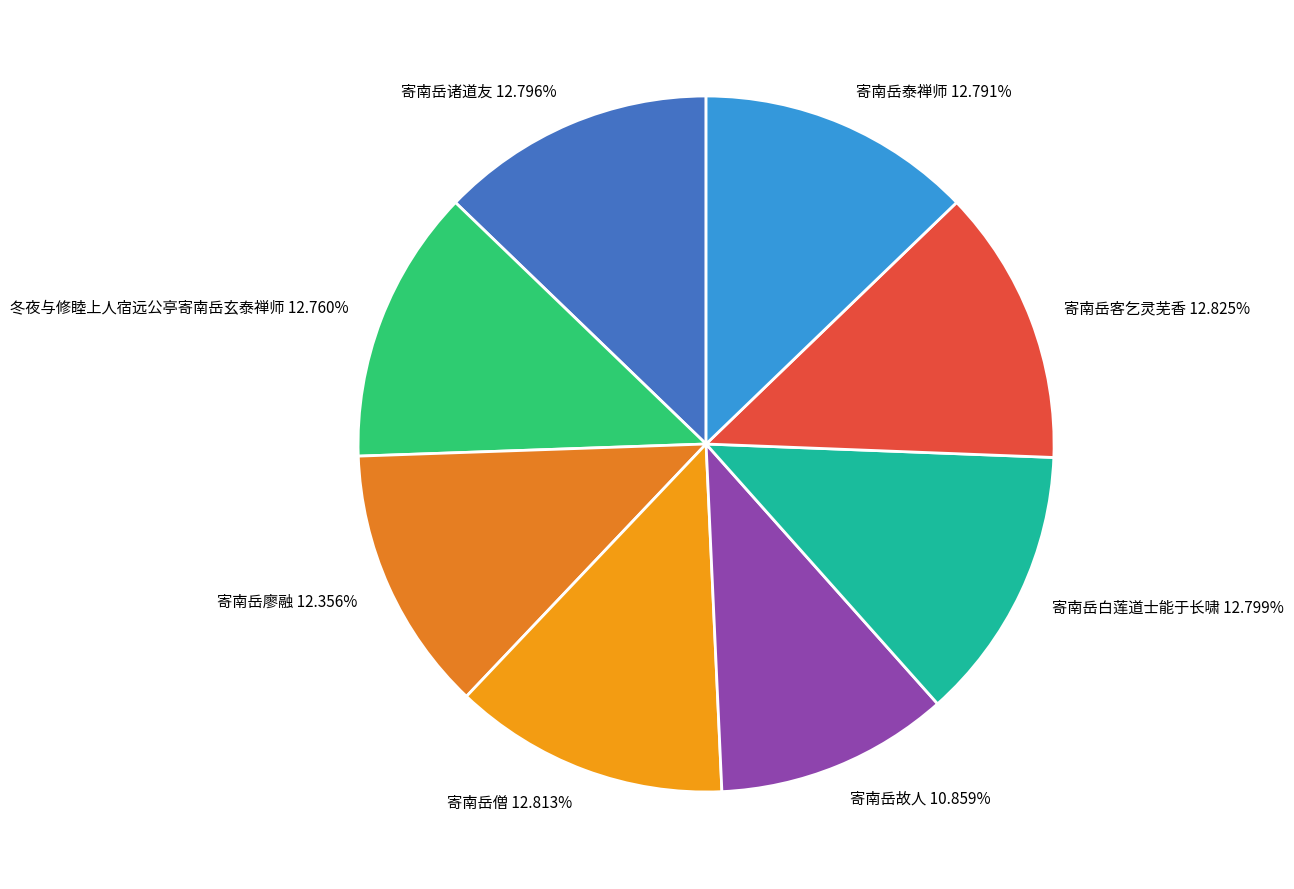

Approximately how many times larger is the value at 寄南岳客乞灵芜香 12.825% compared to 冬夜与修睦上人宿远公亭寄南岳玄泰禅师 12.760%?

1.0